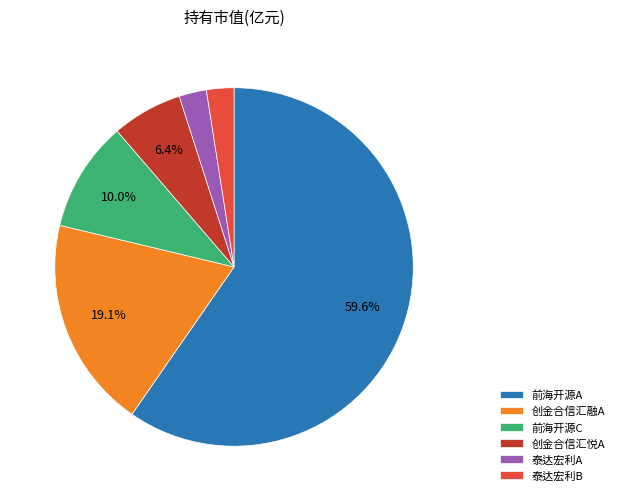

Which category has the biggest portion of the pie?

前海开源A